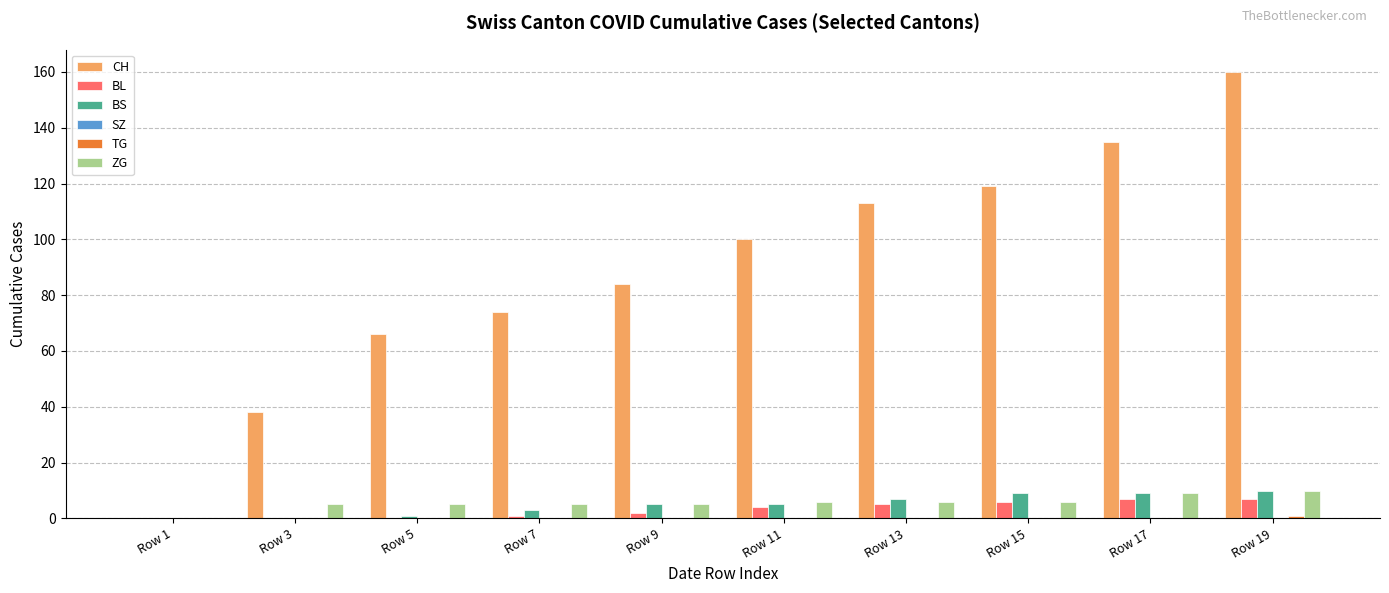

Is the value of CH at Row 17 greater than the value of ZG at Row 15?

Yes